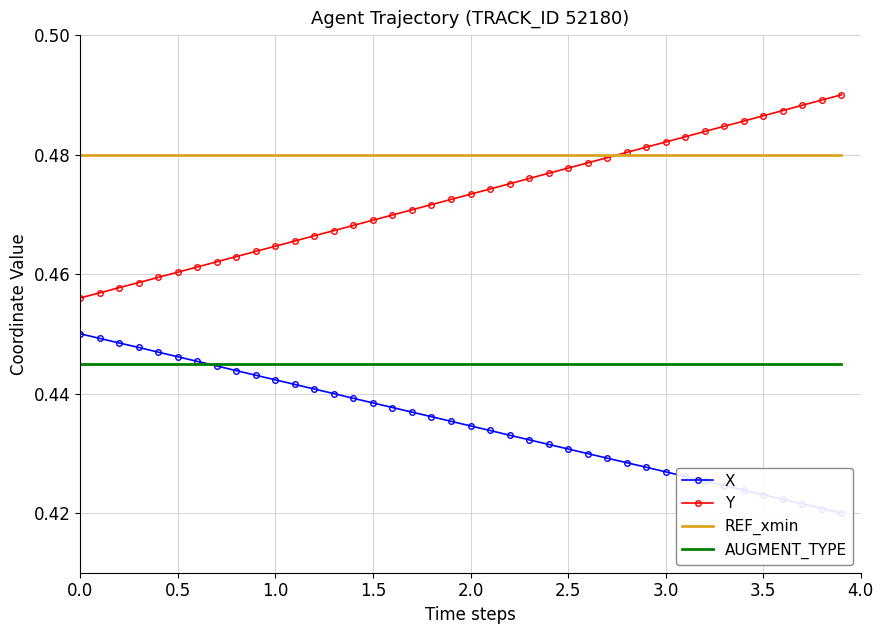

Reading right to left, extract all data points from this chart.

X: 0.4	0.4	0.4	0.4	0.4	0.4	0.4	0.4	0.4	0.4	0.4	0.4	0.4	0.4	0.4	0.4	0.4	0.4	0.4	0.4	0.4	0.4	0.4	0.4	0.4	0.4	0.4	0.4	0.4	0.4	0.4	0.4	0.4	0.4	0.4	0.4	0.4	0.4	0.4	0.5
Y: 0.5	0.5	0.5	0.5	0.5	0.5	0.5	0.5	0.5	0.5	0.5	0.5	0.5	0.5	0.5	0.5	0.5	0.5	0.5	0.5	0.5	0.5	0.5	0.5	0.5	0.5	0.5	0.5	0.5	0.5	0.5	0.5	0.5	0.5	0.5	0.5	0.5	0.5	0.5	0.5
REF_xmin: 0.5	0.5	0.5	0.5	0.5	0.5	0.5	0.5	0.5	0.5	0.5	0.5	0.5	0.5	0.5	0.5	0.5	0.5	0.5	0.5	0.5	0.5	0.5	0.5	0.5	0.5	0.5	0.5	0.5	0.5	0.5	0.5	0.5	0.5	0.5	0.5	0.5	0.5	0.5	0.5
AUGMENT_TYPE: 0.4	0.4	0.4	0.4	0.4	0.4	0.4	0.4	0.4	0.4	0.4	0.4	0.4	0.4	0.4	0.4	0.4	0.4	0.4	0.4	0.4	0.4	0.4	0.4	0.4	0.4	0.4	0.4	0.4	0.4	0.4	0.4	0.4	0.4	0.4	0.4	0.4	0.4	0.4	0.4